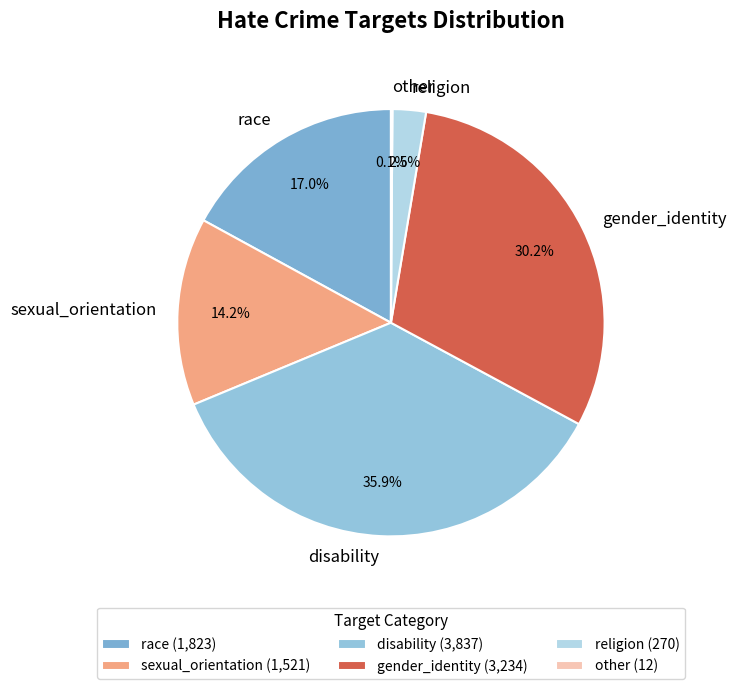

Is there a majority slice in this chart?

No